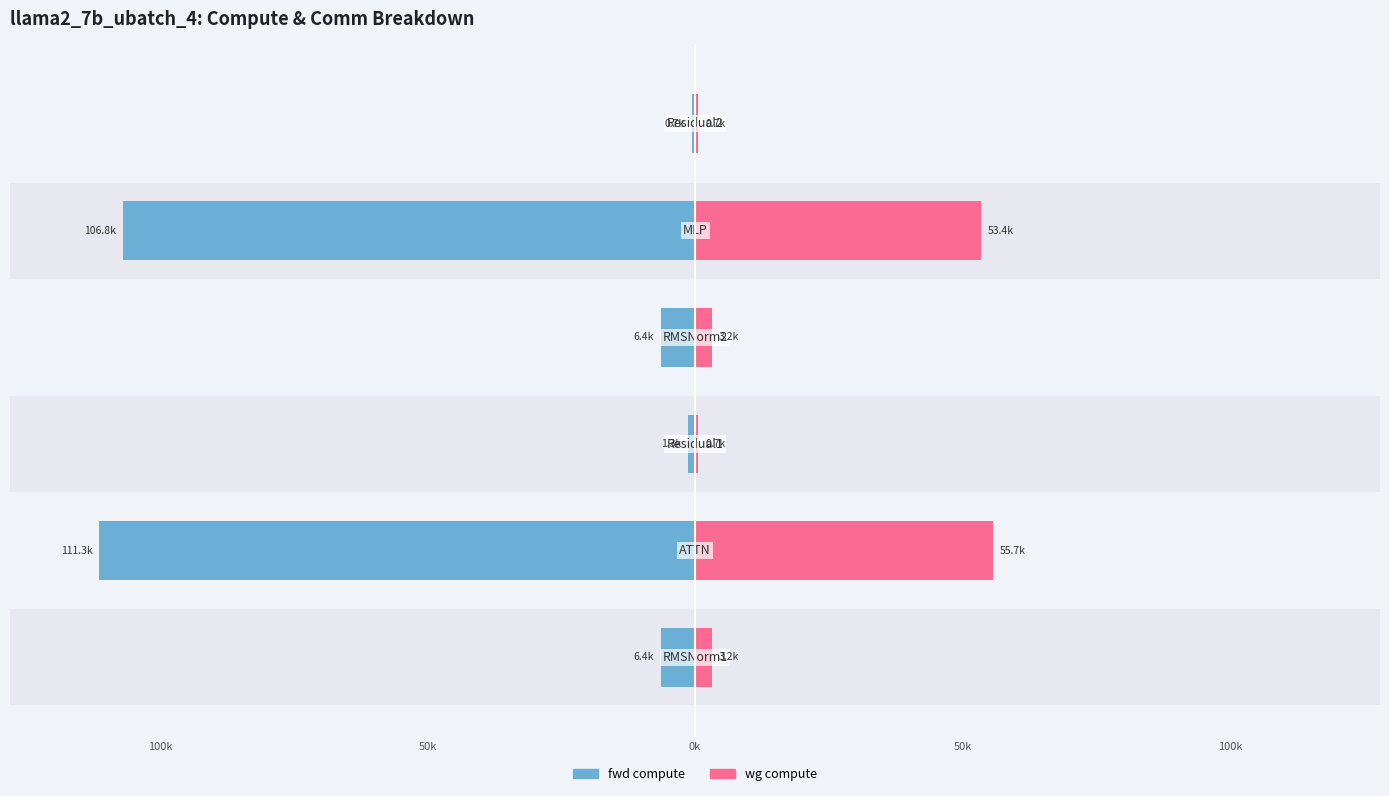

What is the difference between the highest and lowest values at 50k?

1961.1